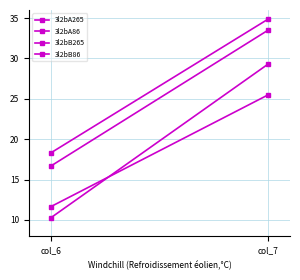

What is the minimum value shown in the chart?

10.3